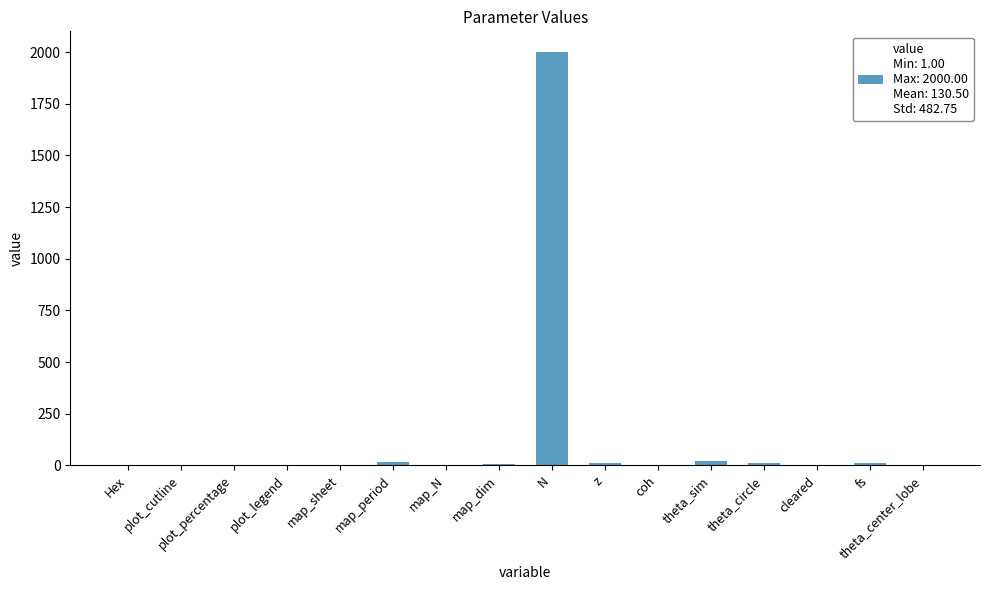

The value at Hex is 1350. True or false?

False